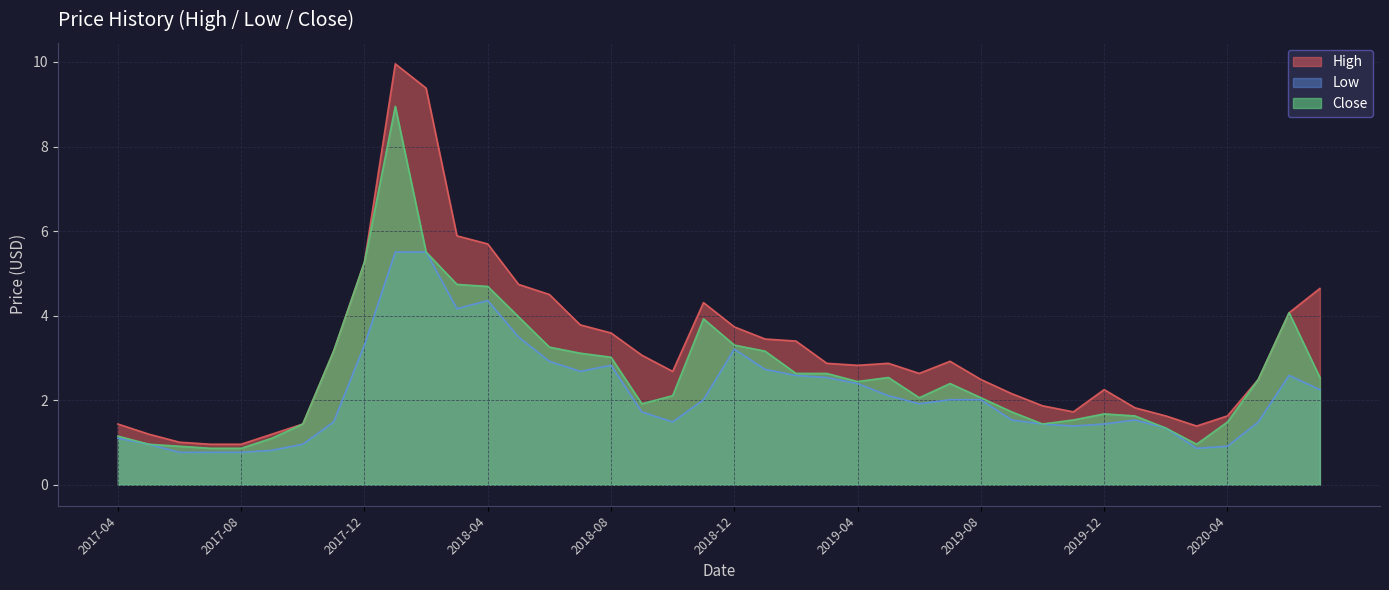

Which category has the highest value across all series?

2018-01